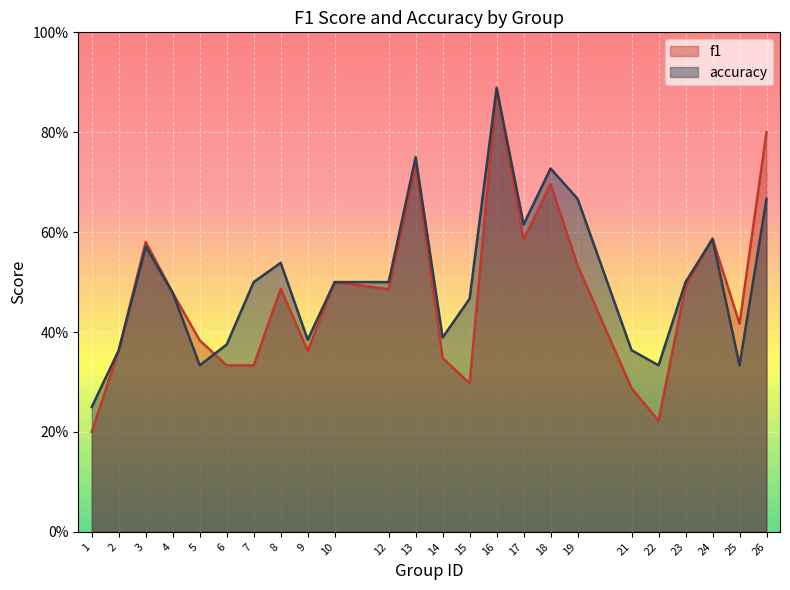

Rank the series at 23 from highest to lowest value.

accuracy, f1